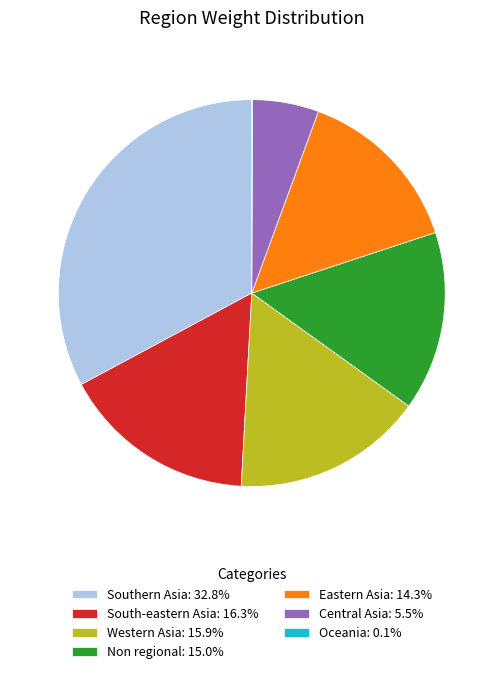

Is there a majority slice in this chart?

No